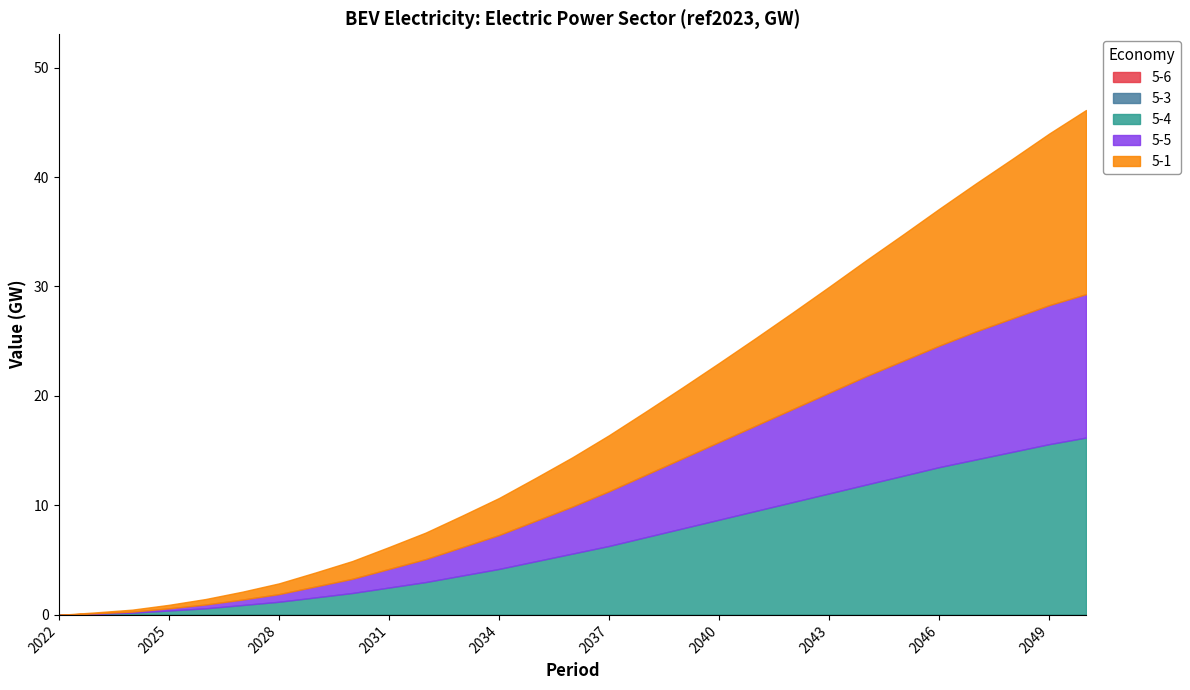

Which label corresponds to the smallest value in the chart?

2022